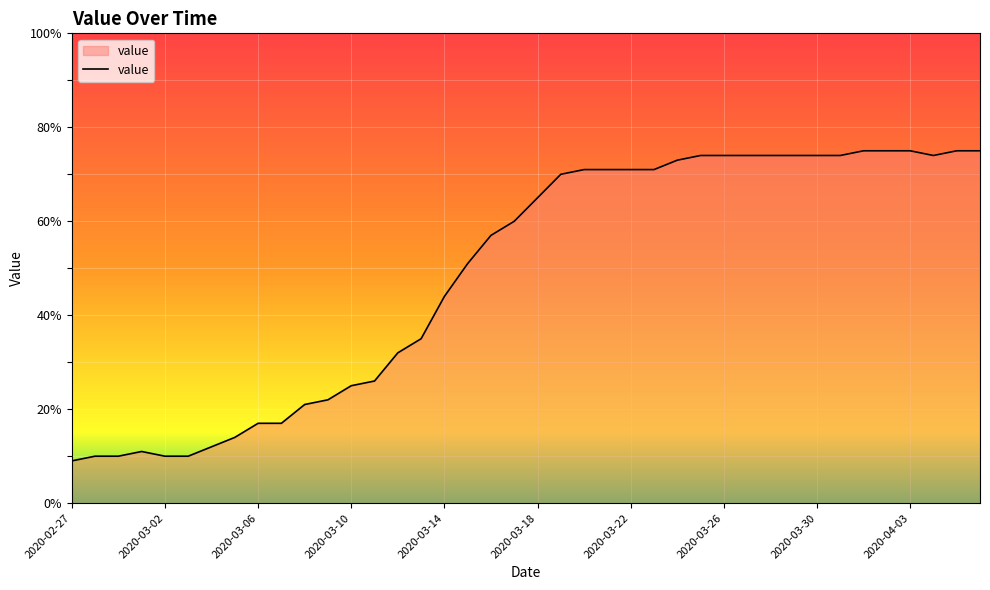

What is the maximum value shown in the chart?

75